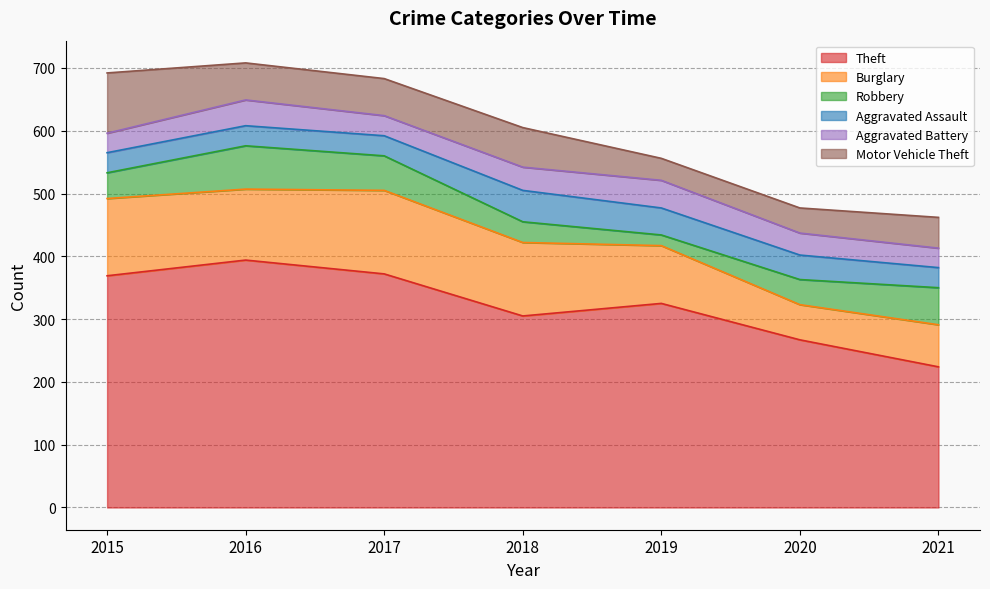

What is the spread (max minus min) of values at 2019?

308